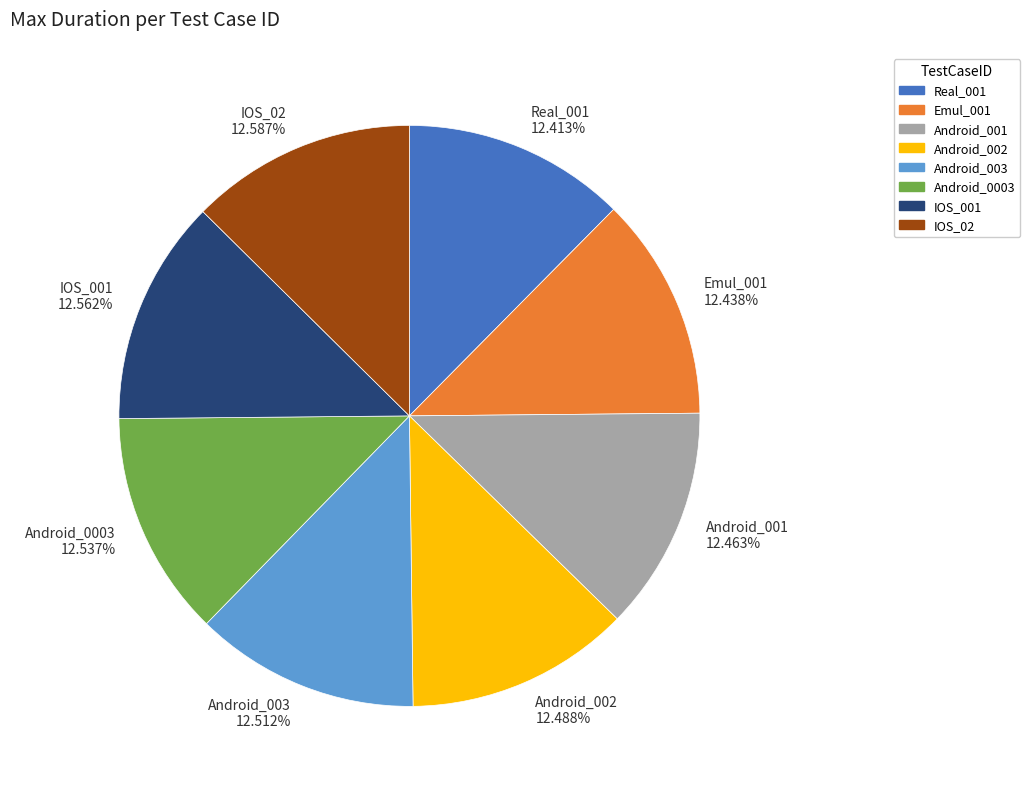

What percentage is the Emul_001 slice, to the nearest percent?

12%